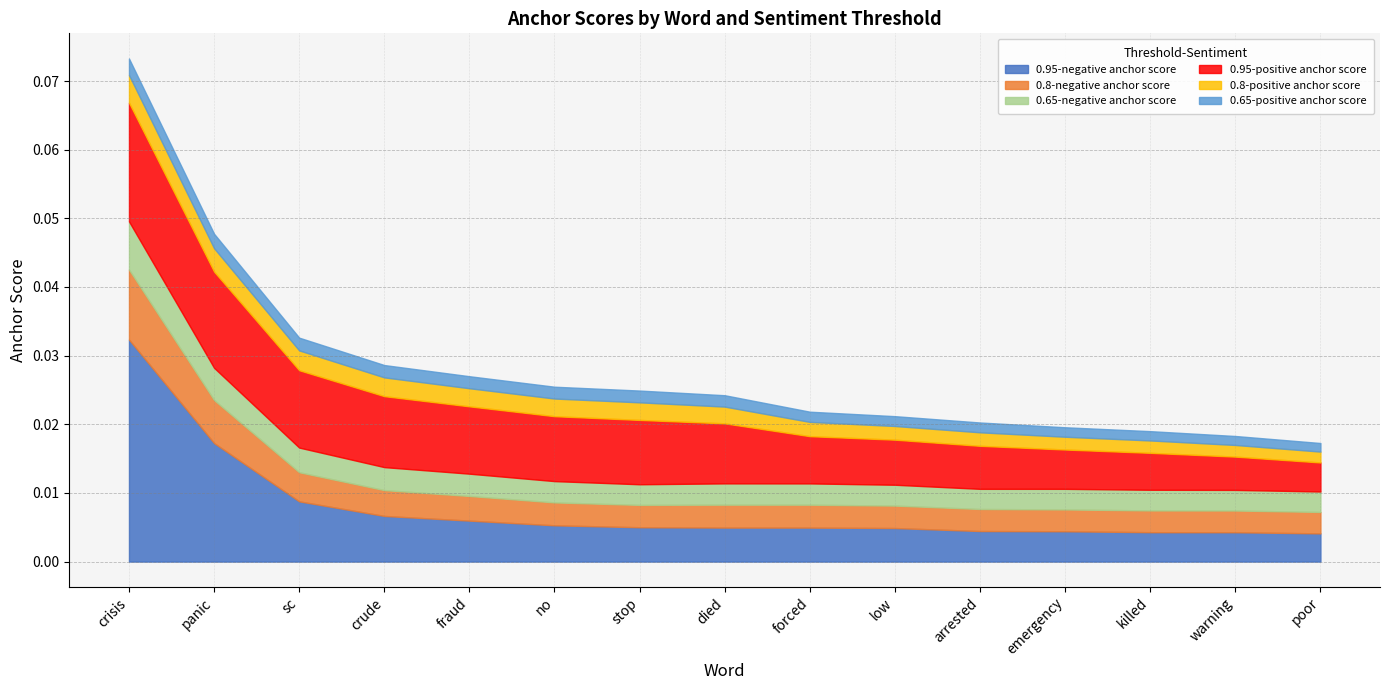

In 0.65-negative anchor score, how many points are higher than both neighbors (excluding endpoints)?

2